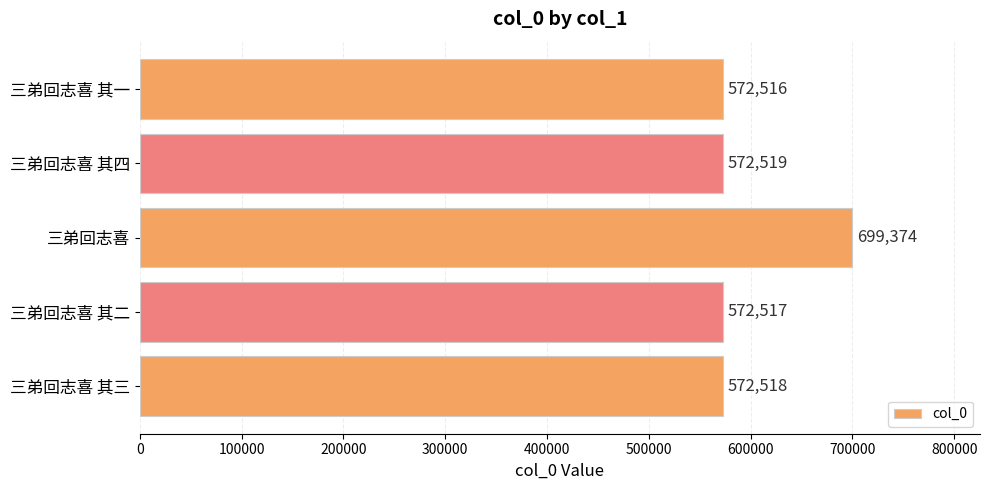

Reading bottom to top, transcribe all the data shown in this chart.

572518	572517	699374	572519	572516